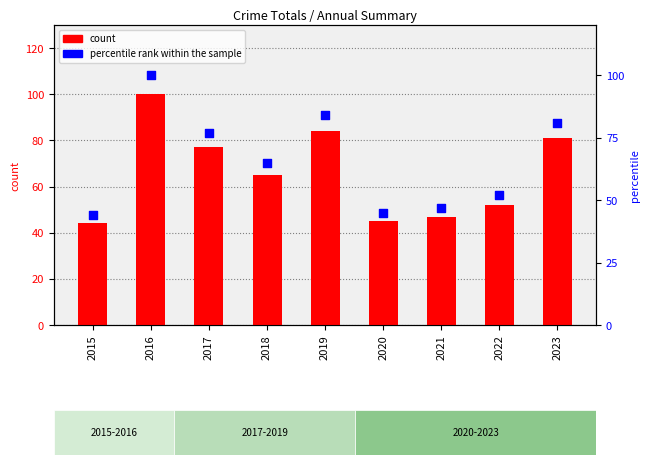

Which series has the largest total across all categories?

count